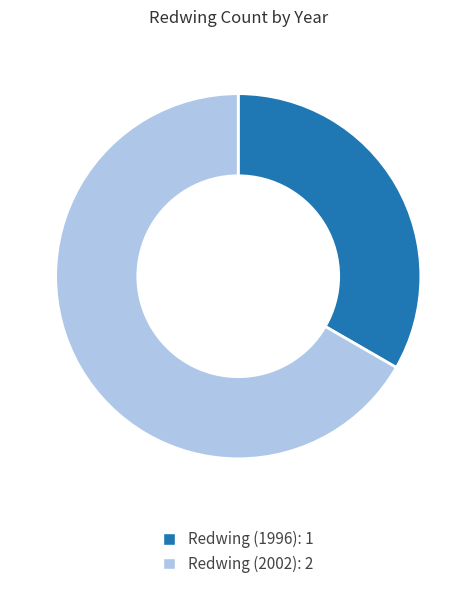

Rank the categories by value from lowest to highest.

Redwing (1996), Redwing (2002)